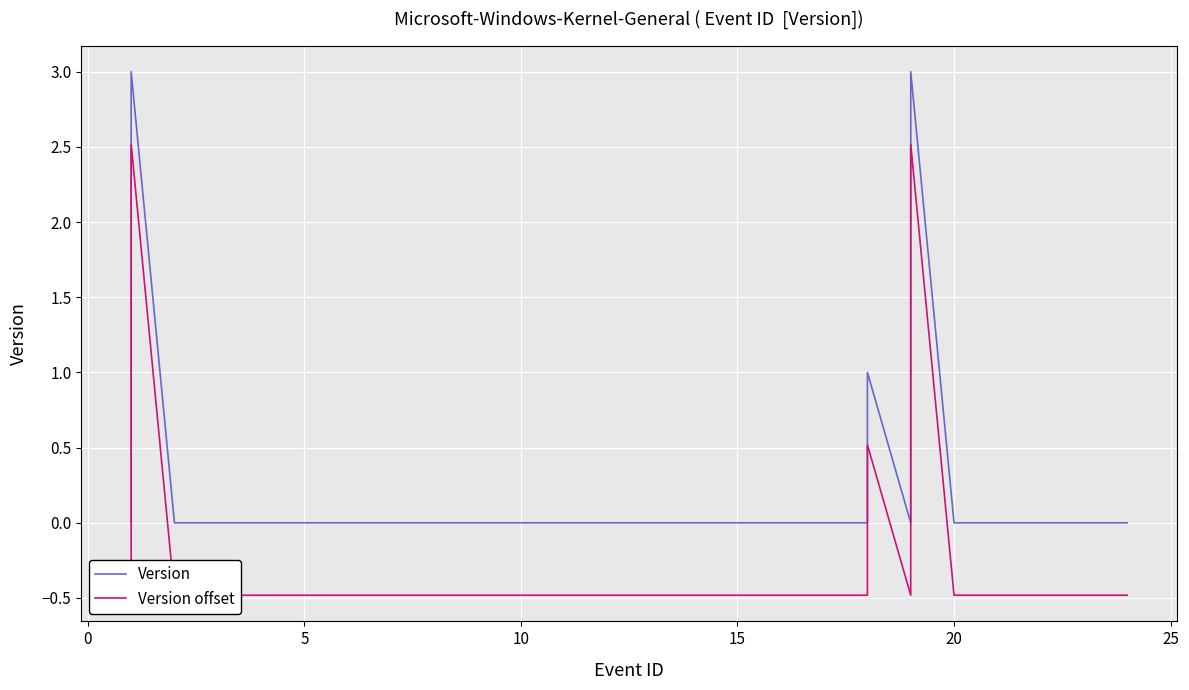

How many values in the Version offset series exceed 0?

7